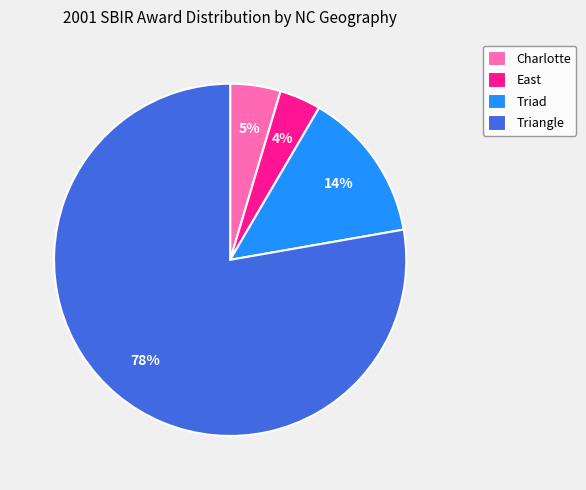

The Triad slice represents 14% of the pie. True or false?

True